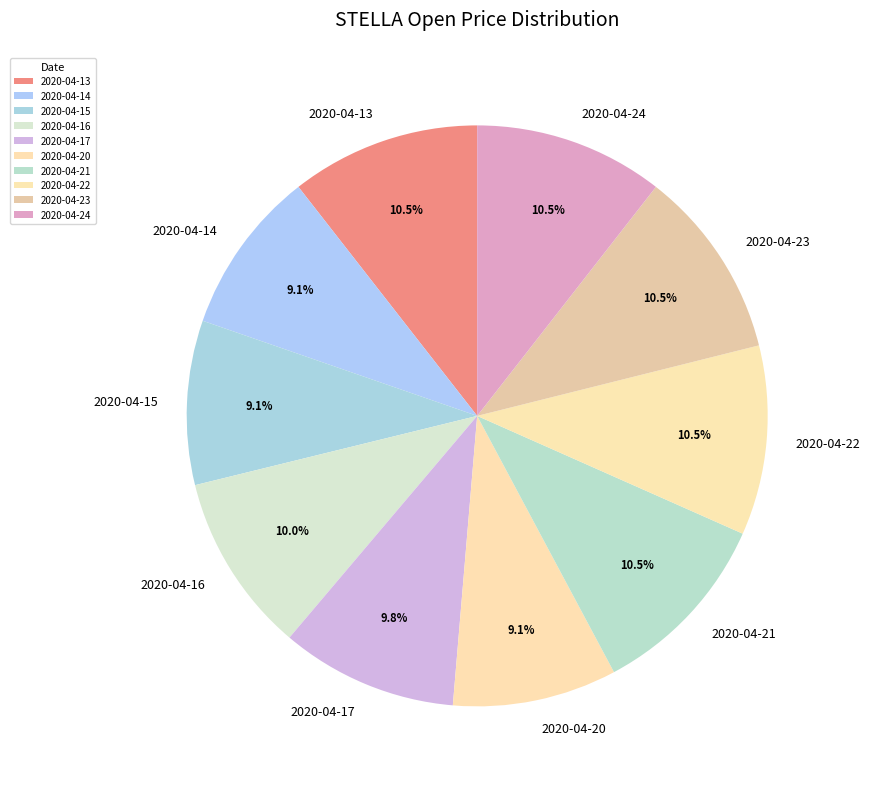

What portion of the pie excludes 2020-04-23?

89.5%